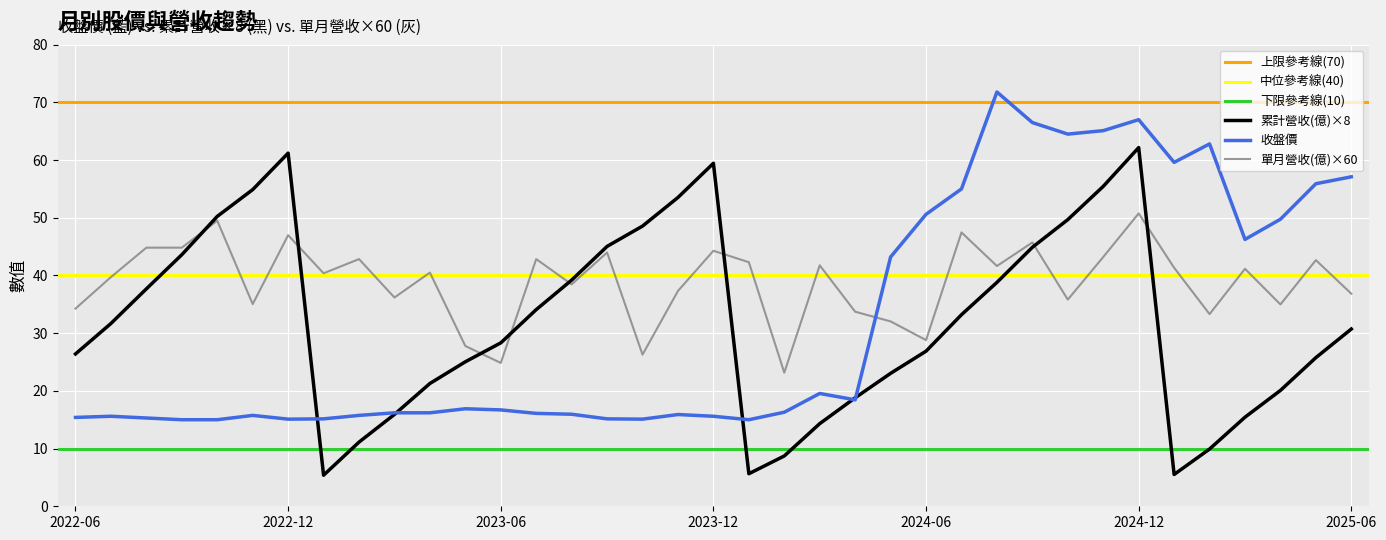

At which category does the chart reach its peak across all series?

2024-08